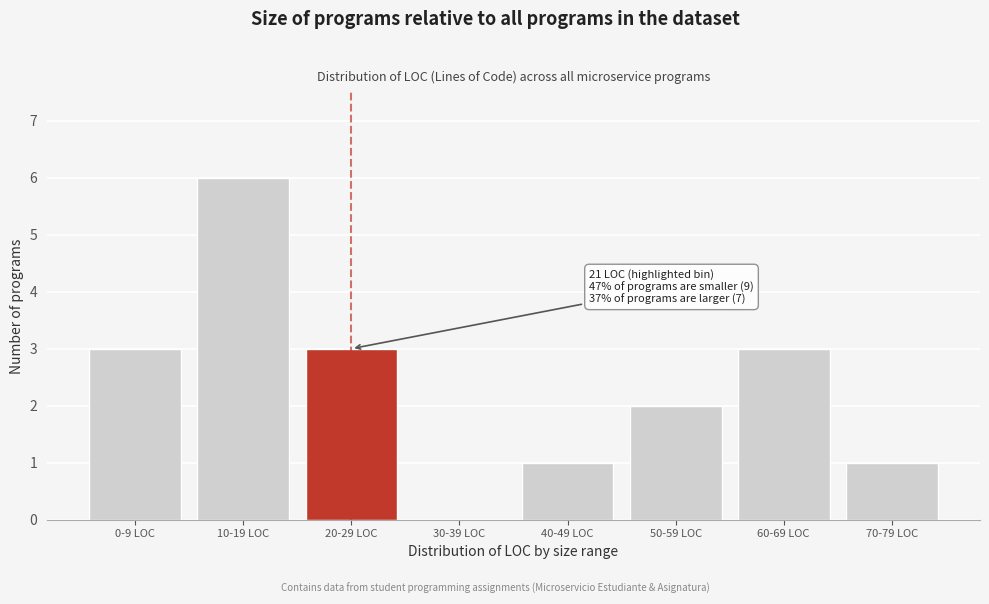

Reading left to right, what are all the values shown in this chart?

0-9 LOC=3	10-19 LOC=6	20-29 LOC=3	30-39 LOC=0	40-49 LOC=1	50-59 LOC=2	60-69 LOC=3	70-79 LOC=1